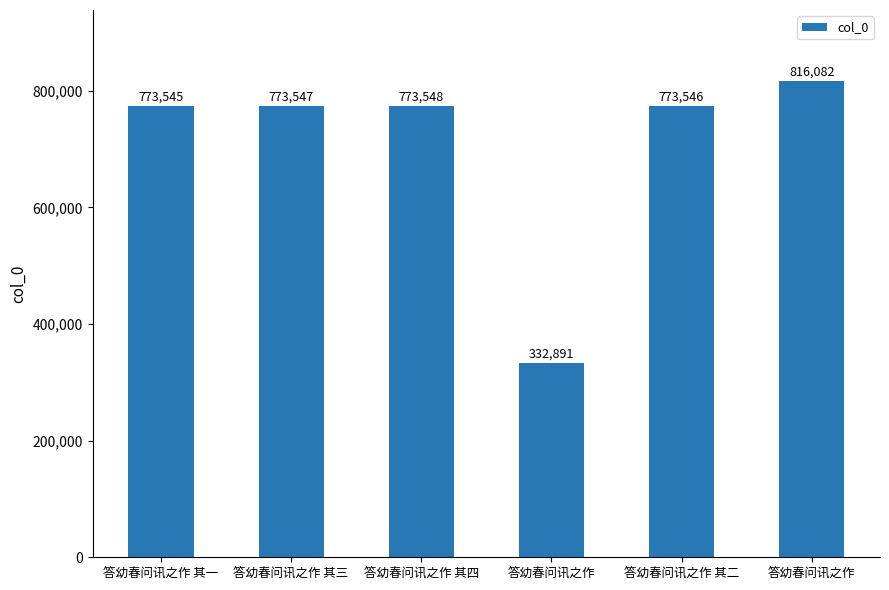

Count the number of categories in the chart.

6